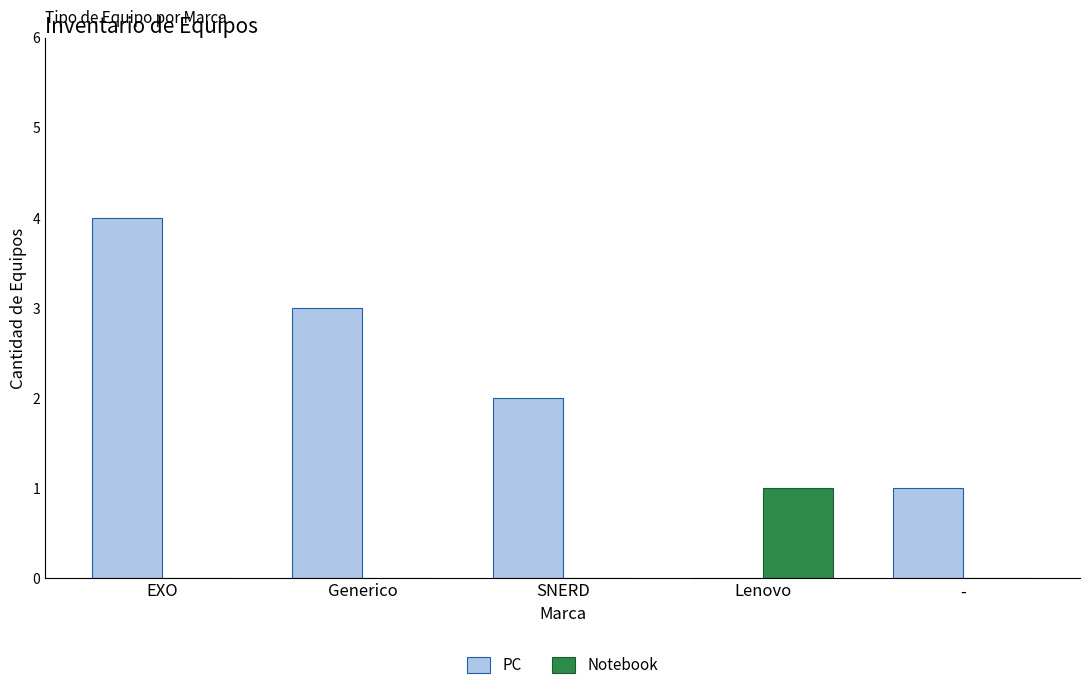

Is it true that PC equals 2 at Lenovo?

False